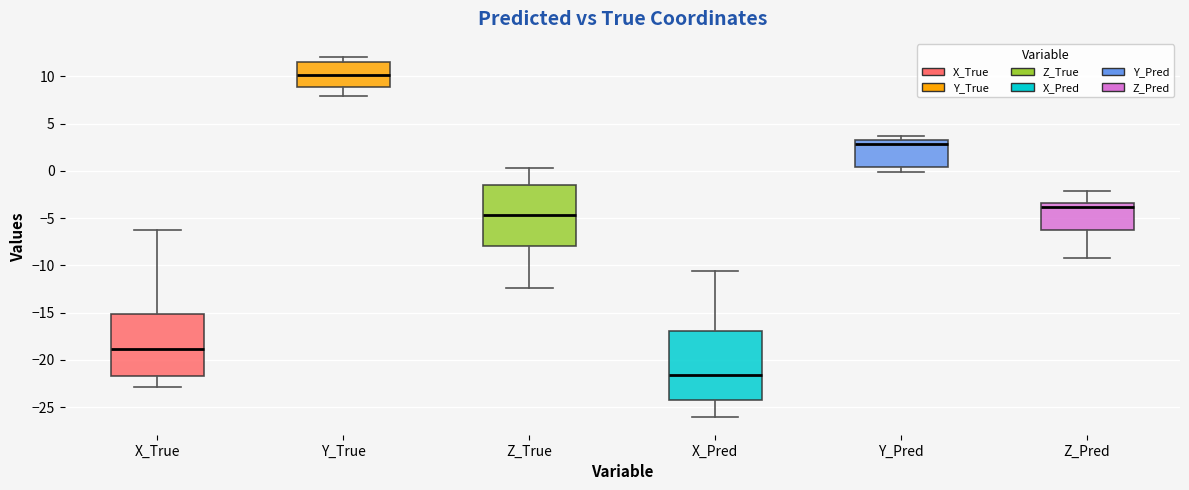

Which box has the highest median line?

Y_True